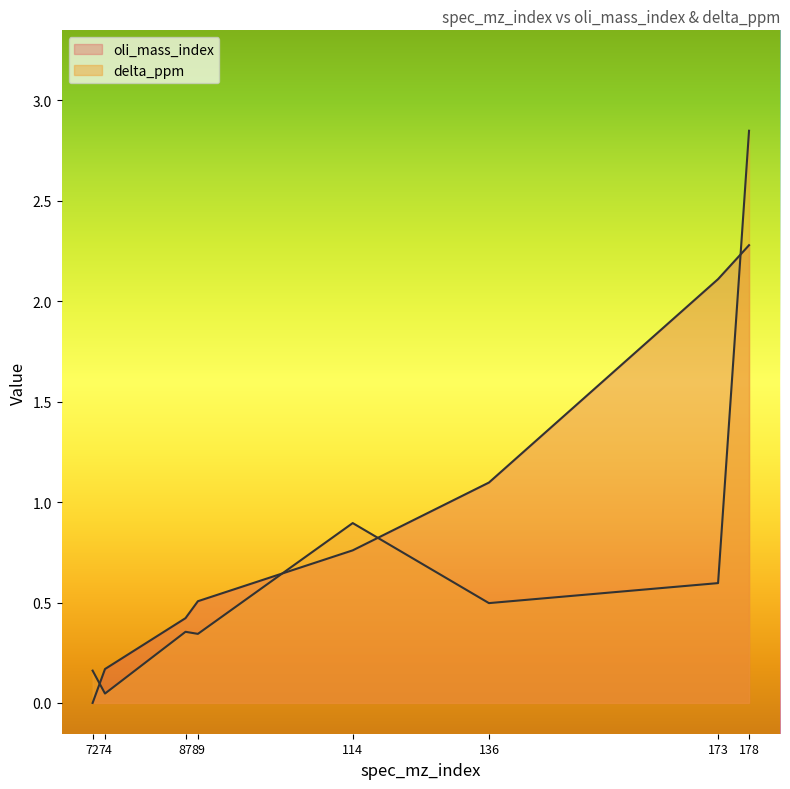

At how many categories does at least one series exceed 2?

2